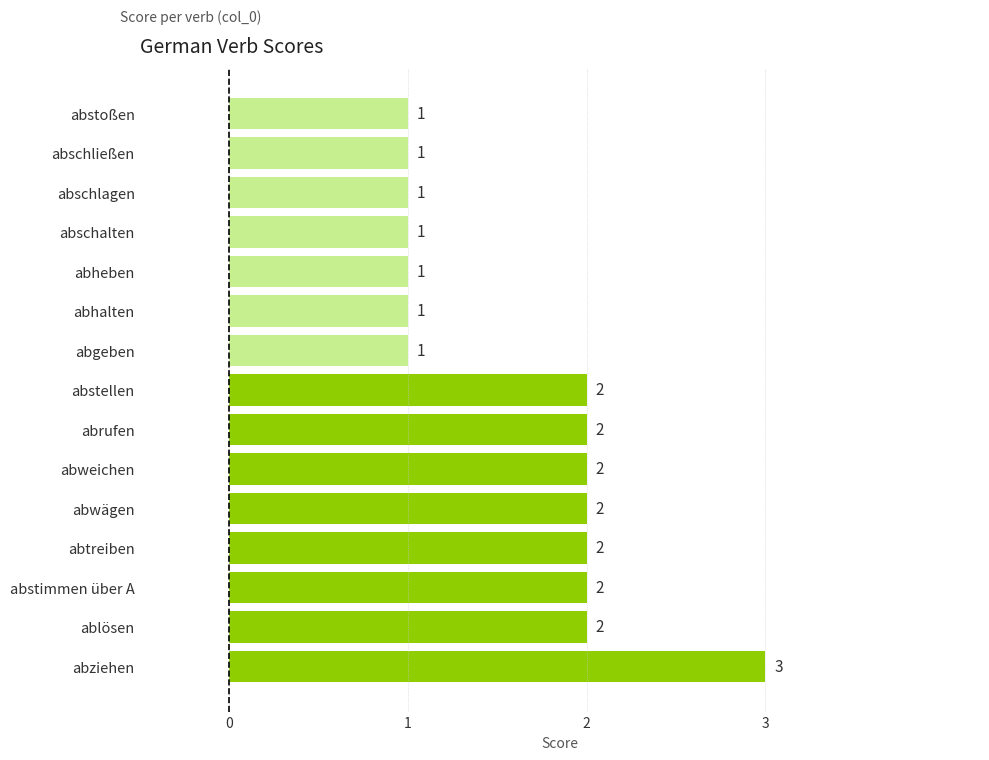

How many values are below 2?

7